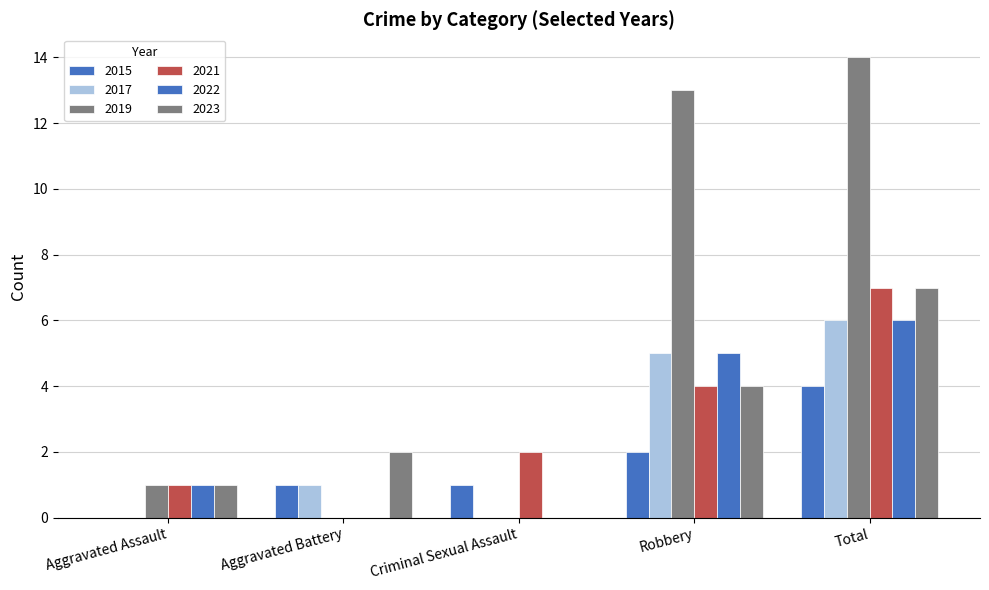

Does the chart contain stacked bars?

No